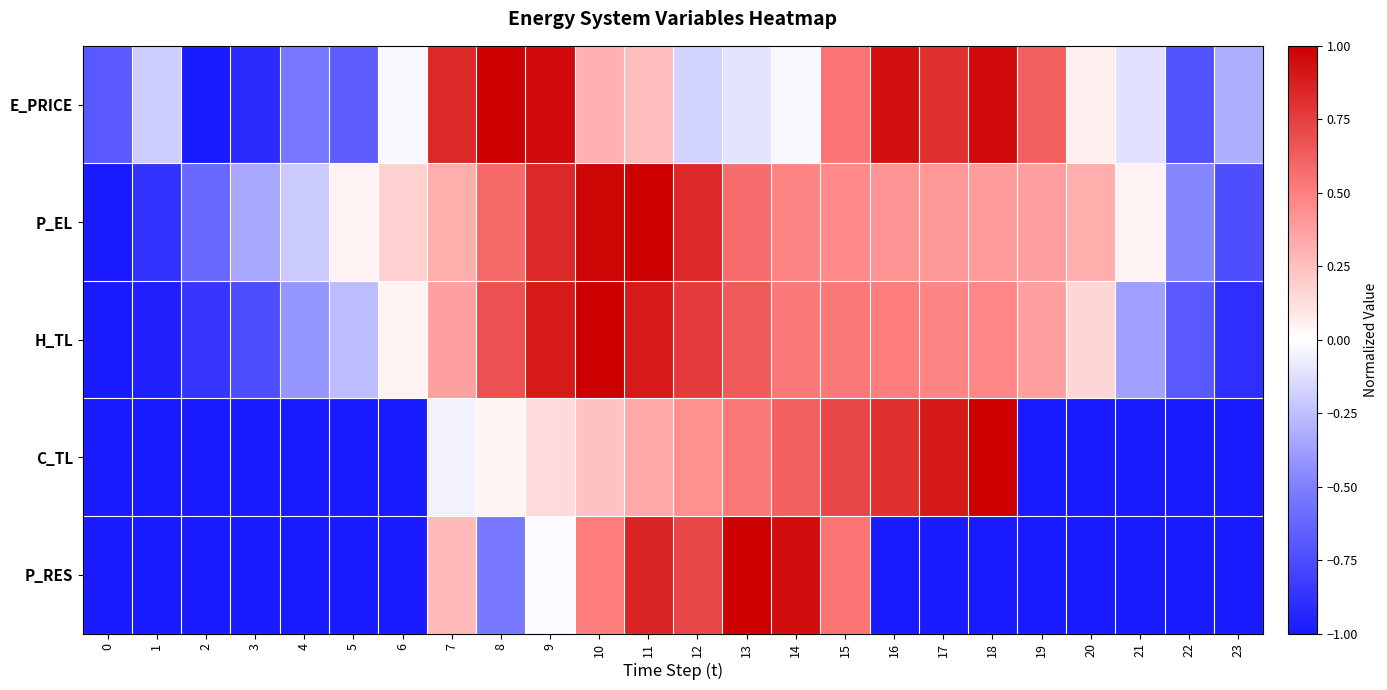

List the series in order of their peak value, lowest first.

E_PRICE, P_EL, H_TL, C_TL, P_RES